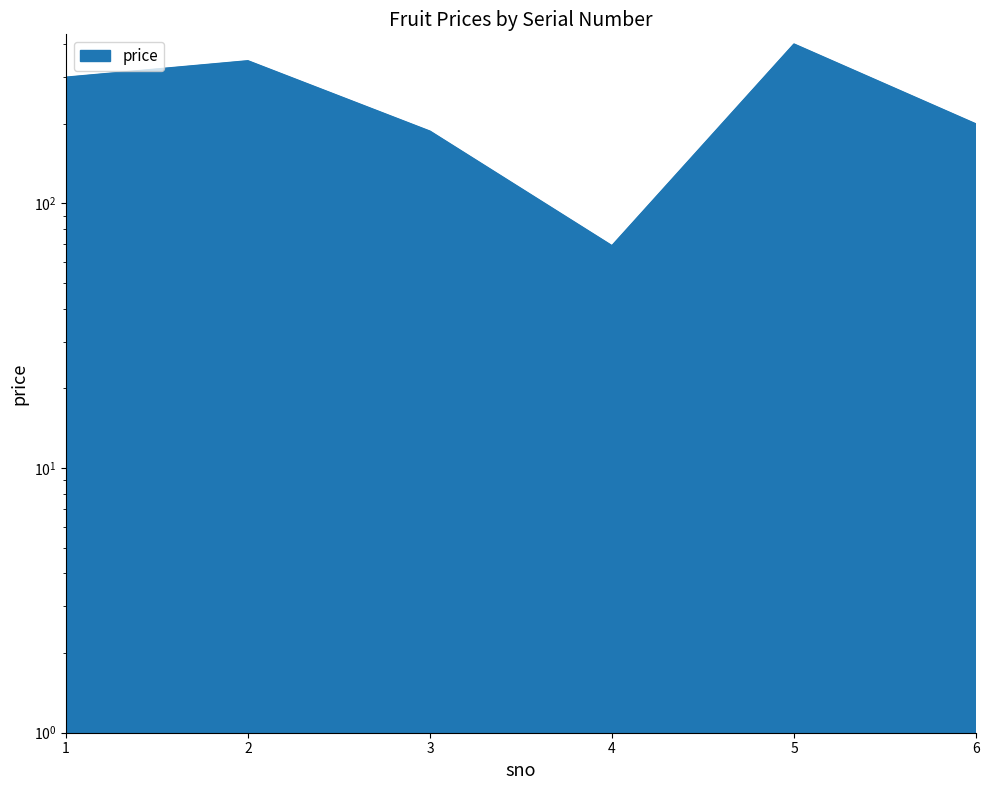

Which has a higher value, 4 or 6?

6